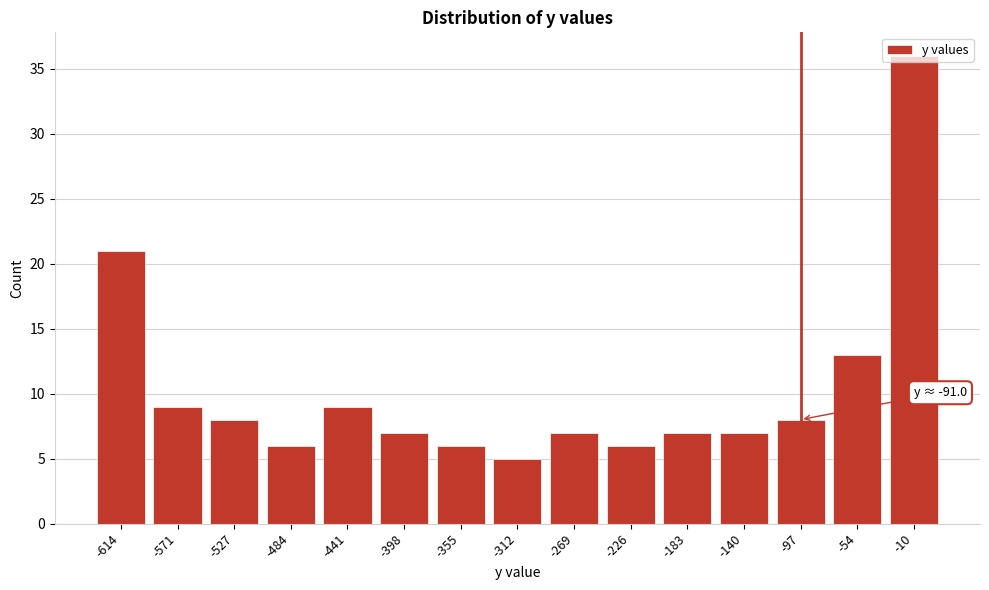

What is the change in value from -614 to -355?

-15